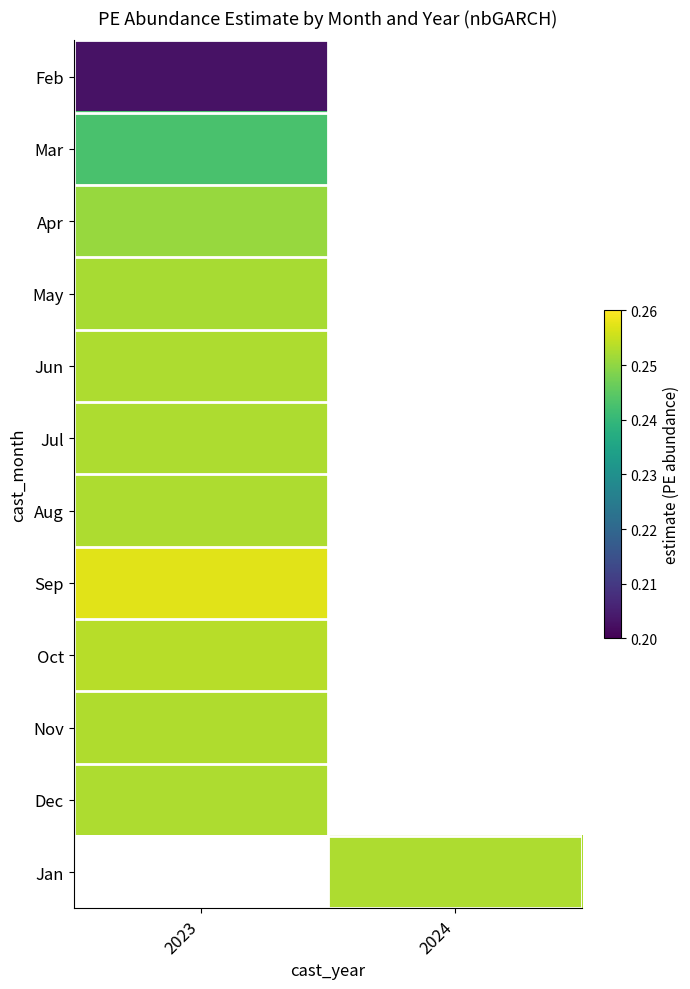

List the series in order of their peak value, lowest first.

Feb, Mar, Apr, May, Jun, Jul, Aug, Dec, Nov, Oct, Sep, Jan